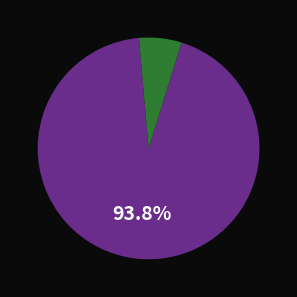

Is there any slice that represents more than half of the pie?

Yes